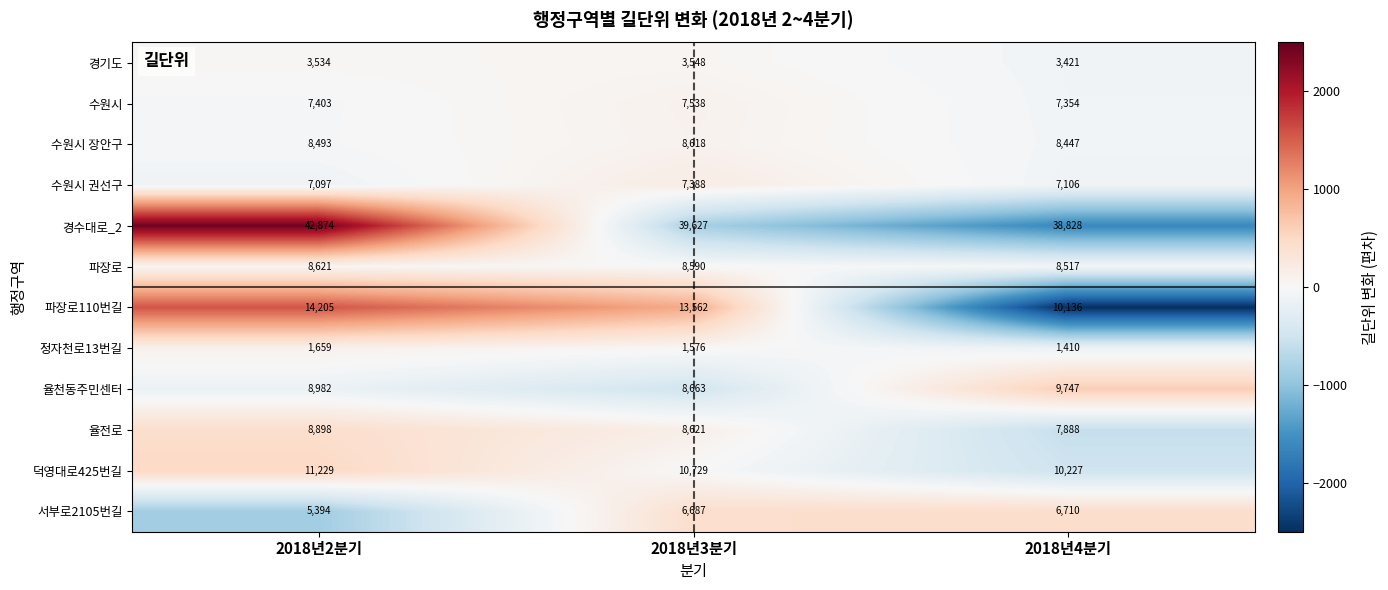

How many values in the 경수대로_2 series are below 39627?

1